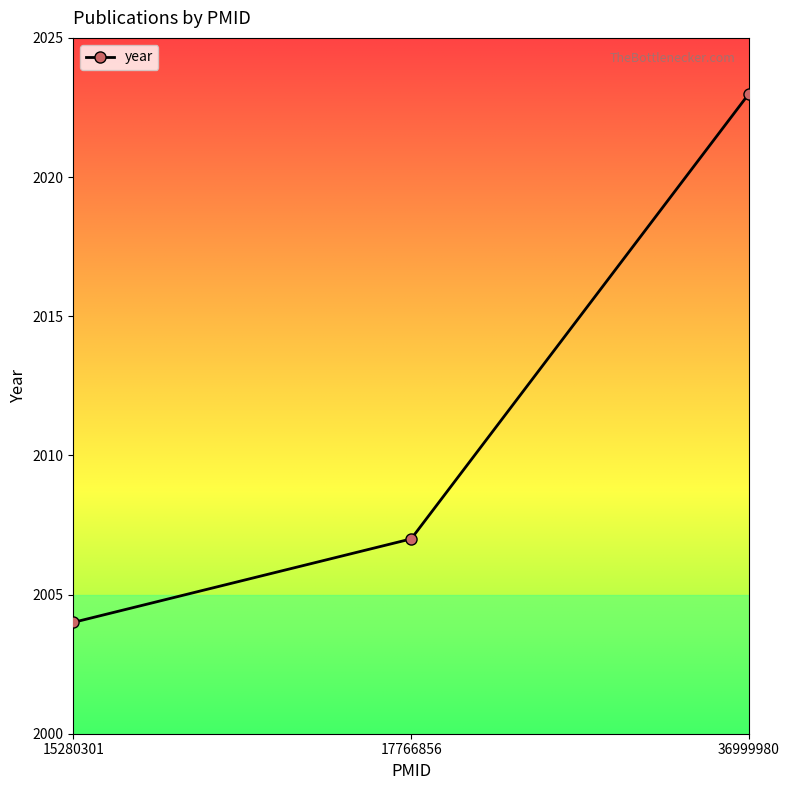

What is the value of the 2nd point from the left?

2007